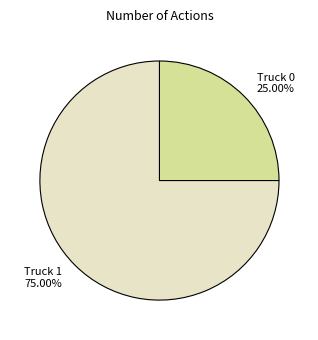

Between Truck 0 and Truck 1, which is larger?

Truck 1